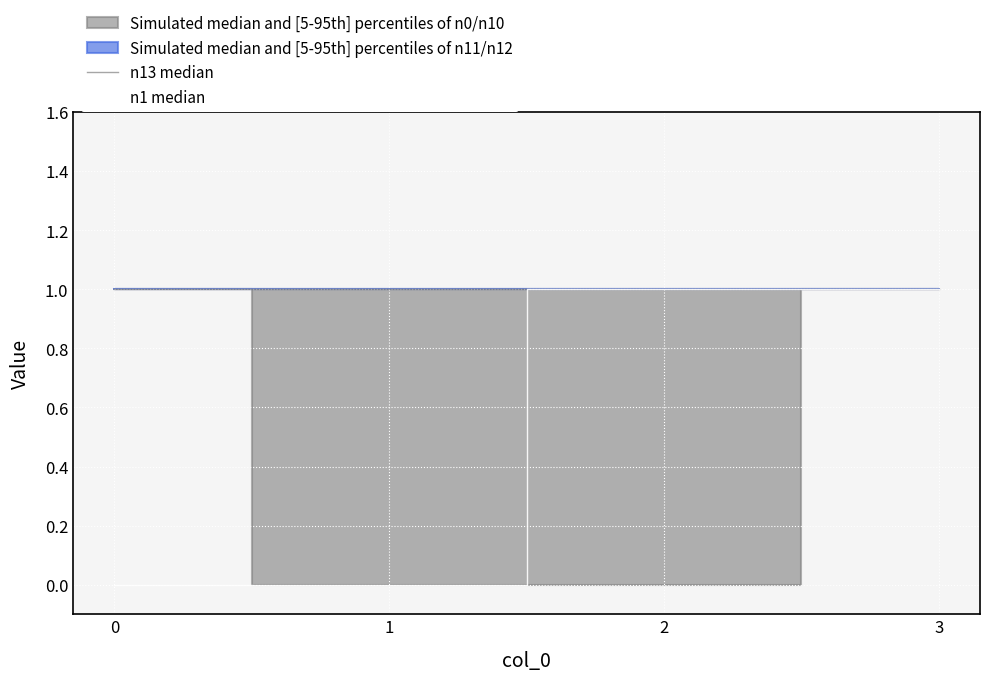

What is the difference between the second highest and second lowest values in the n1 median series?

1